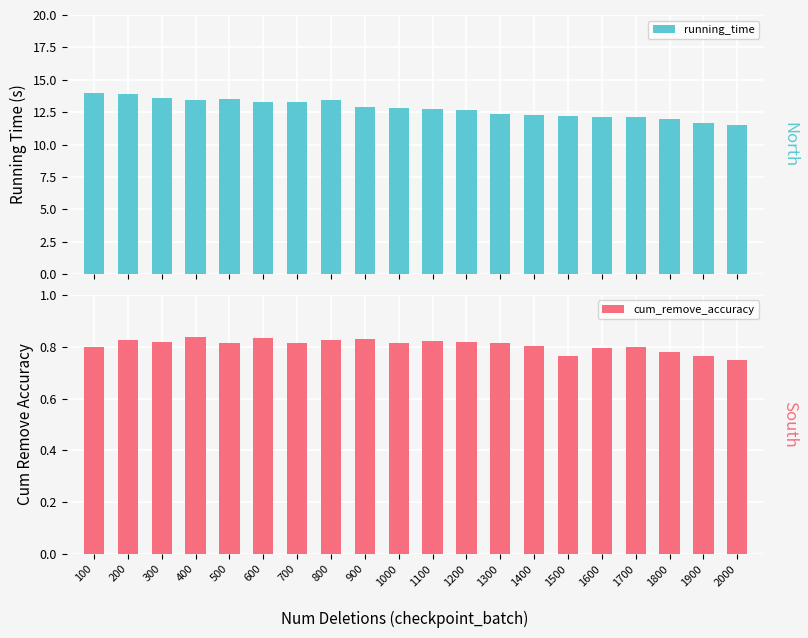

Which series has the largest range (max minus min)?

running_time